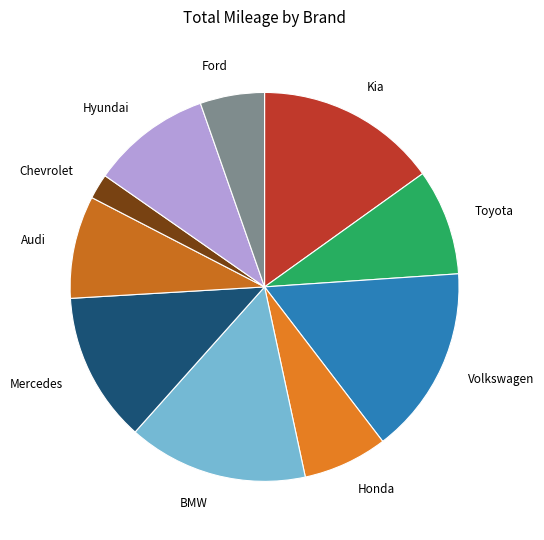

How many segments does this pie chart have?

10